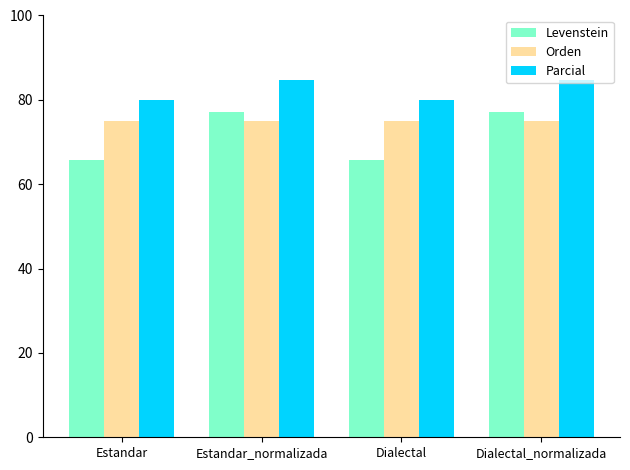

Reading left to right, what are all the values shown in this chart?

Levenstein: Estandar=65.7	Estandar_normalizada=77.2	Dialectal=65.7	Dialectal_normalizada=77.2
Orden: Estandar=75.0	Estandar_normalizada=75.0	Dialectal=75.0	Dialectal_normalizada=75.0
Parcial: Estandar=80.0	Estandar_normalizada=84.6	Dialectal=80.0	Dialectal_normalizada=84.6